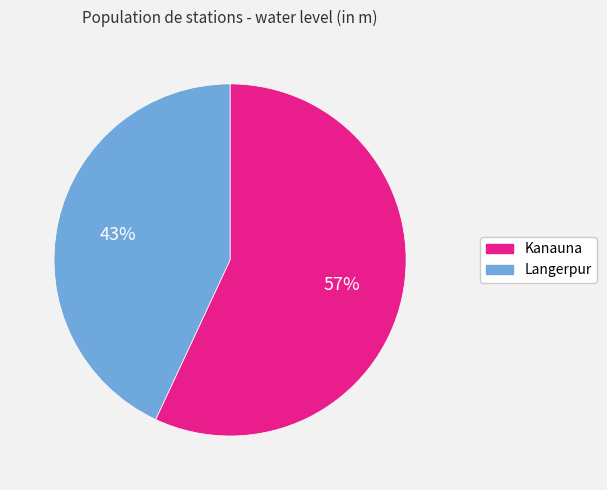

To the nearest percent, what percentage of the pie is Langerpur?

43%